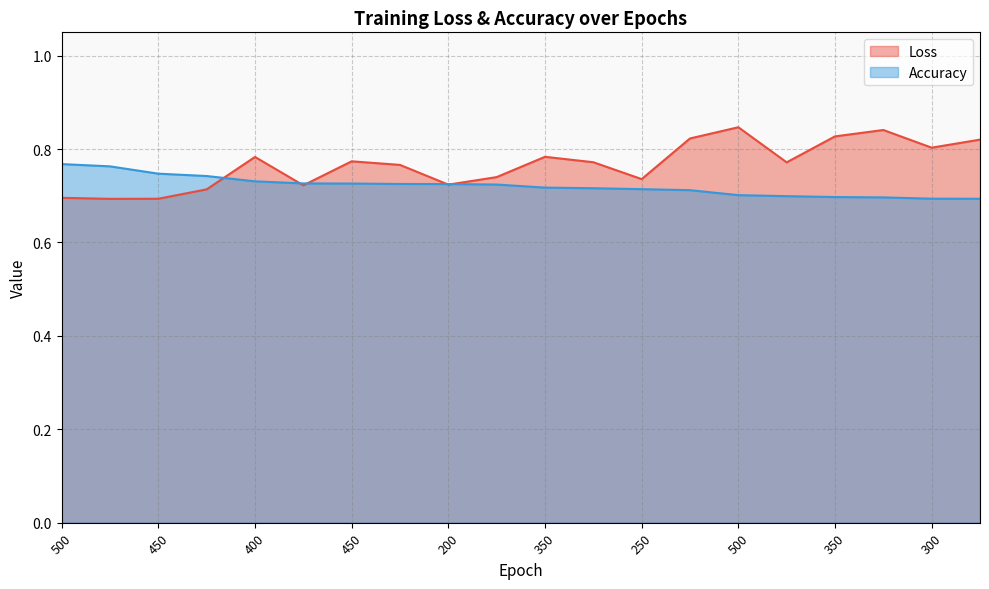

True or false: Accuracy has more than 2 interior local peaks.

False